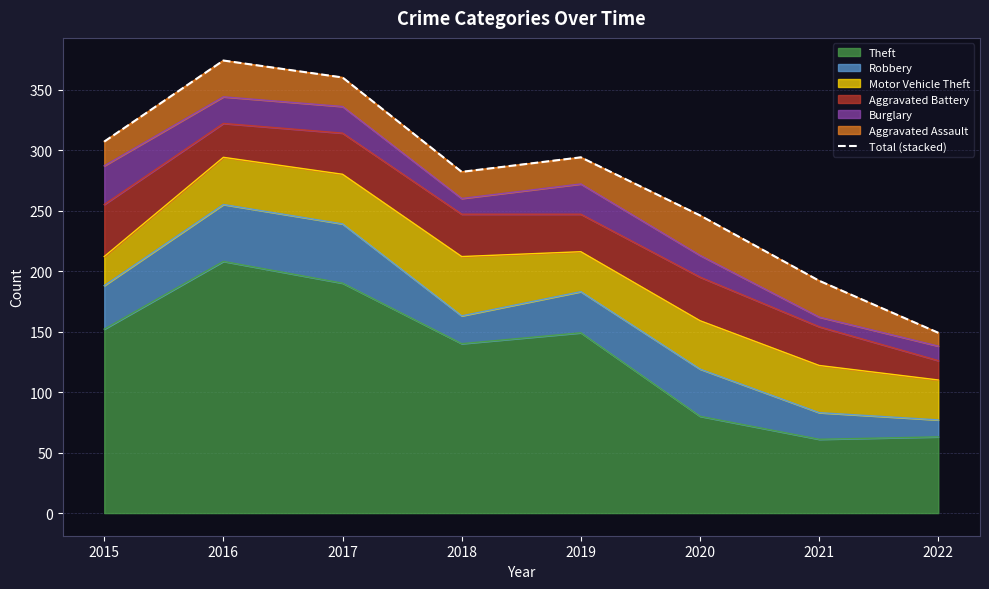

How many data points are less than 294?

4